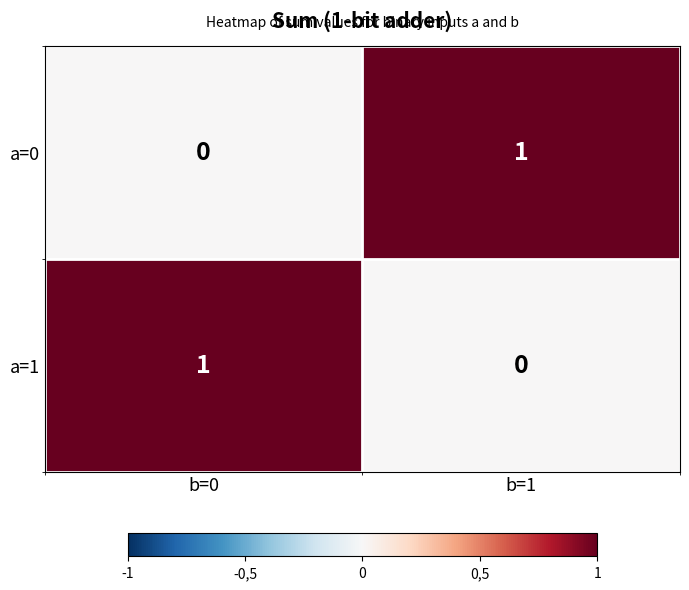

Which category has the highest value in the a=1 series?

b=0